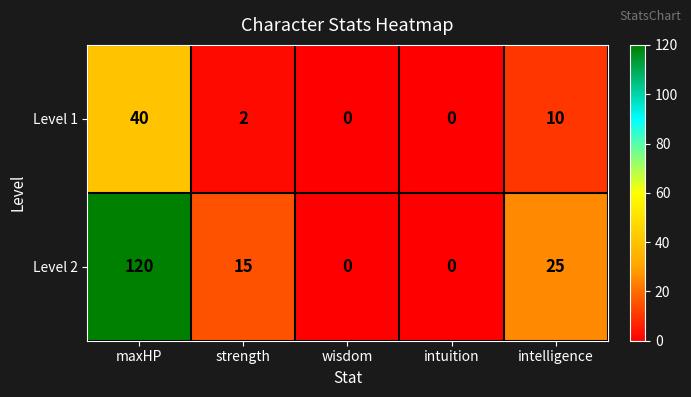

Which series has the widest spread of values?

Level 2